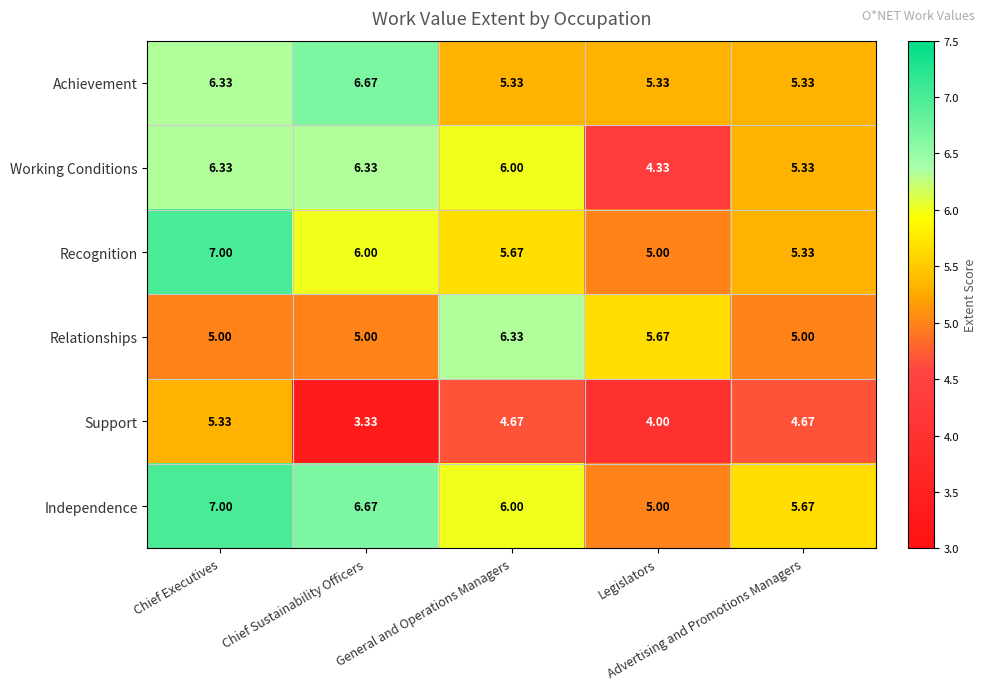

Which series has the largest total across all categories?

Independence